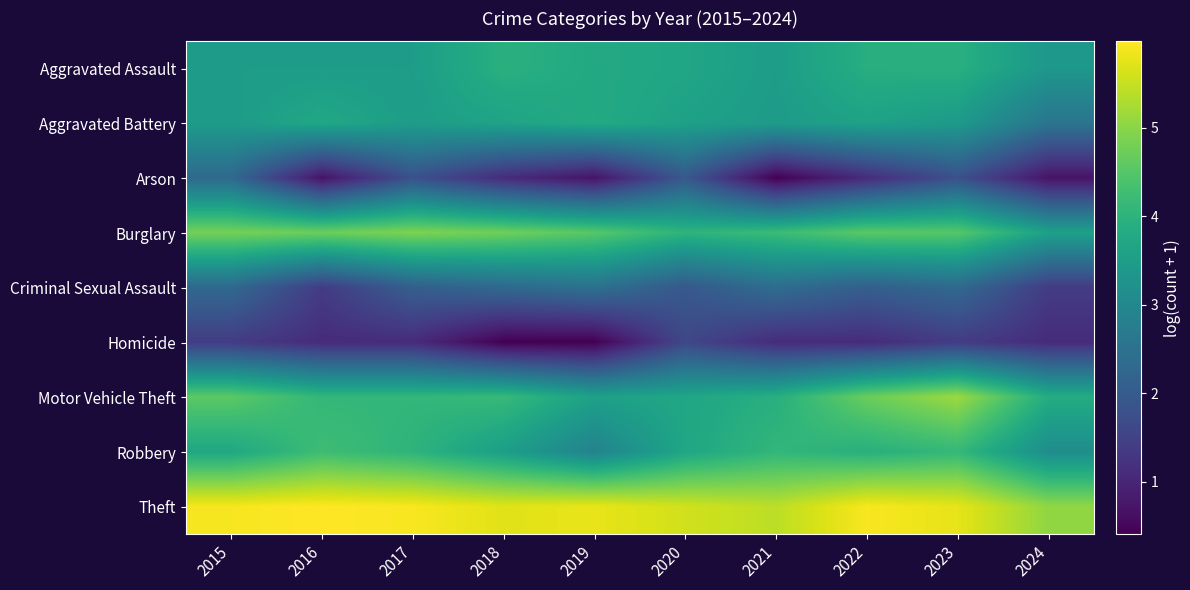

List the series in order of their peak value, lowest first.

Homicide, Arson, Criminal Sexual Assault, Aggravated Battery, Aggravated Assault, Robbery, Burglary, Motor Vehicle Theft, Theft